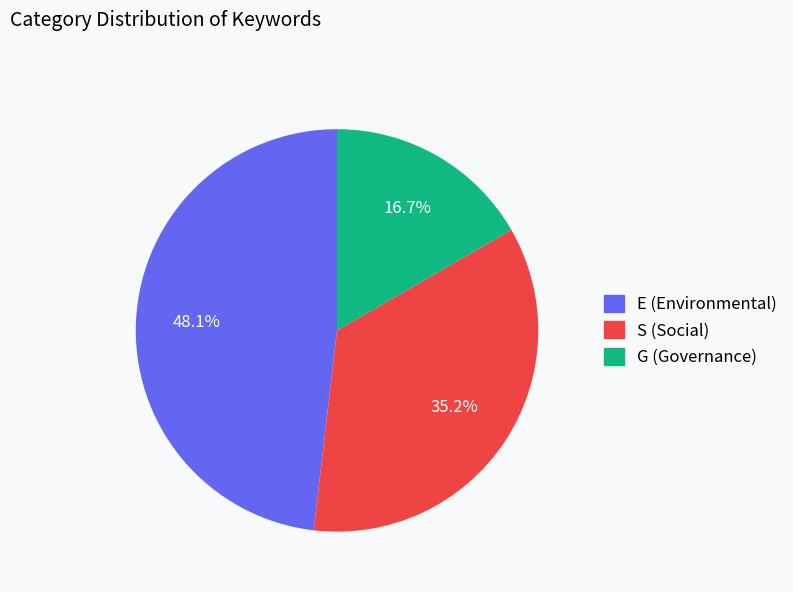

Which has a higher value, S or G?

S